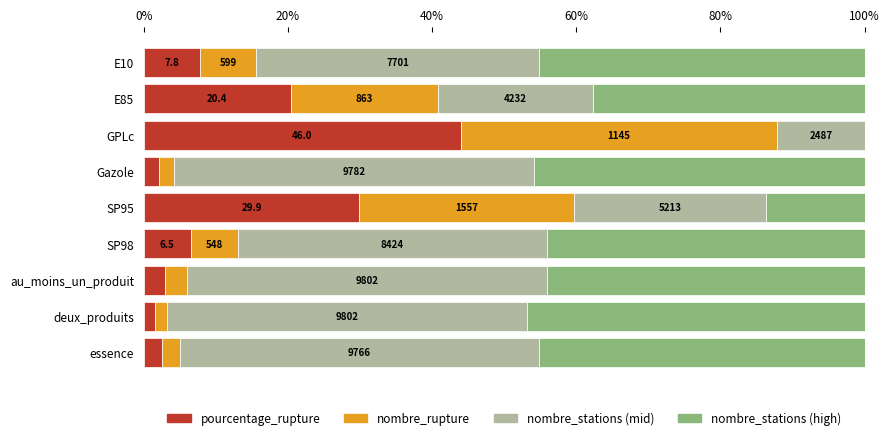

What are all the series names shown in the legend?

pourcentage_rupture, nombre_rupture, nombre_stations (mid), nombre_stations (high)